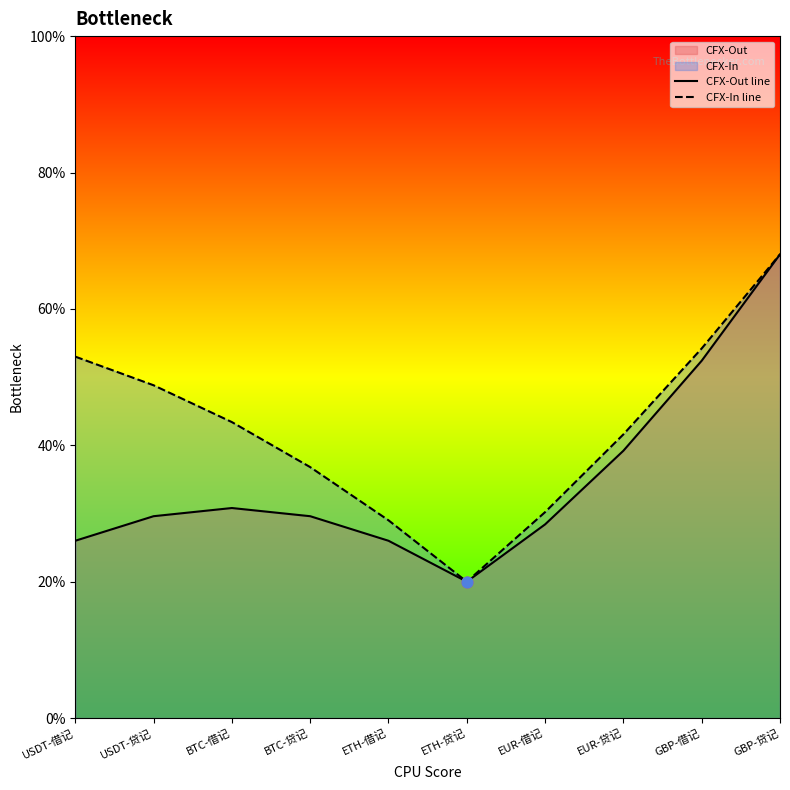

Which series reaches the maximum Y coordinate?

CFX-Out line